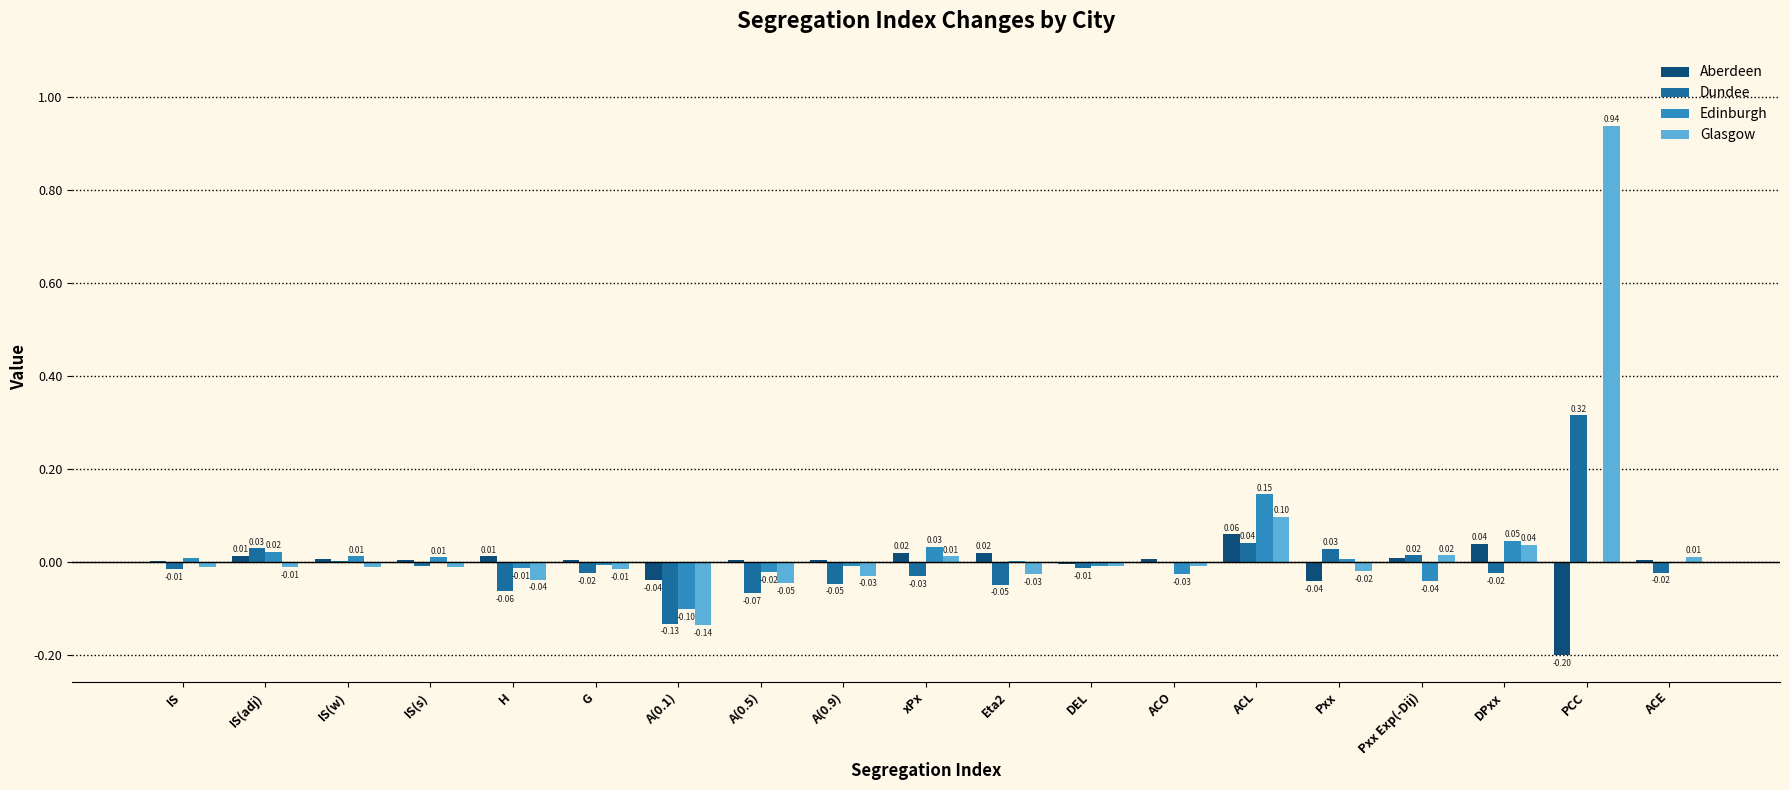

Which category has the highest value across all series?

PCC